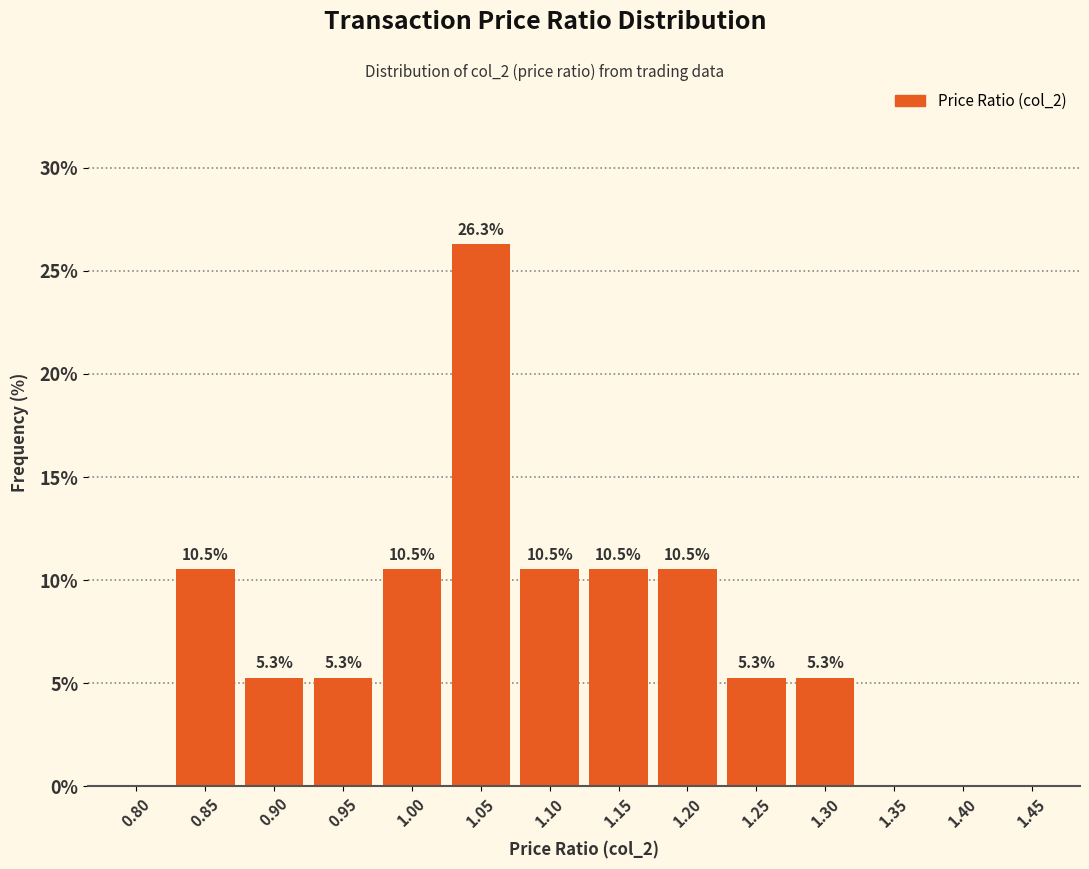

Reading right to left, what are all the values shown in this chart?

1.45=0.0	1.40=0.0	1.35=0.0	1.30=5.3	1.25=5.3	1.20=10.5	1.15=10.5	1.10=10.5	1.05=26.3	1.00=10.5	0.95=5.3	0.90=5.3	0.85=10.5	0.80=0.0